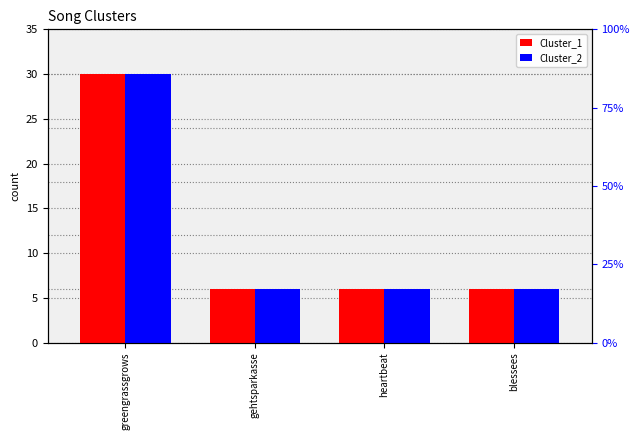

Reading left to right, what are all the values shown in this chart?

Cluster_1: greengrassgrows=30	gehtsparkasse=6	heartbeat=6	blessees=6
Cluster_2: greengrassgrows=30	gehtsparkasse=6	heartbeat=6	blessees=6